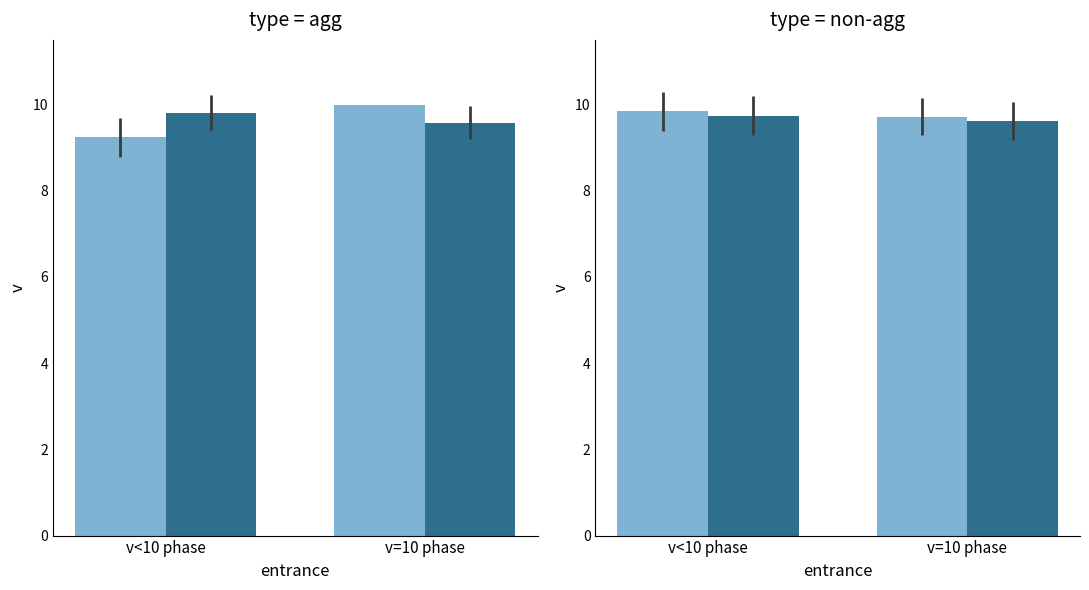

The Male series shows 9.7 at v<10 phase. True or false?

True